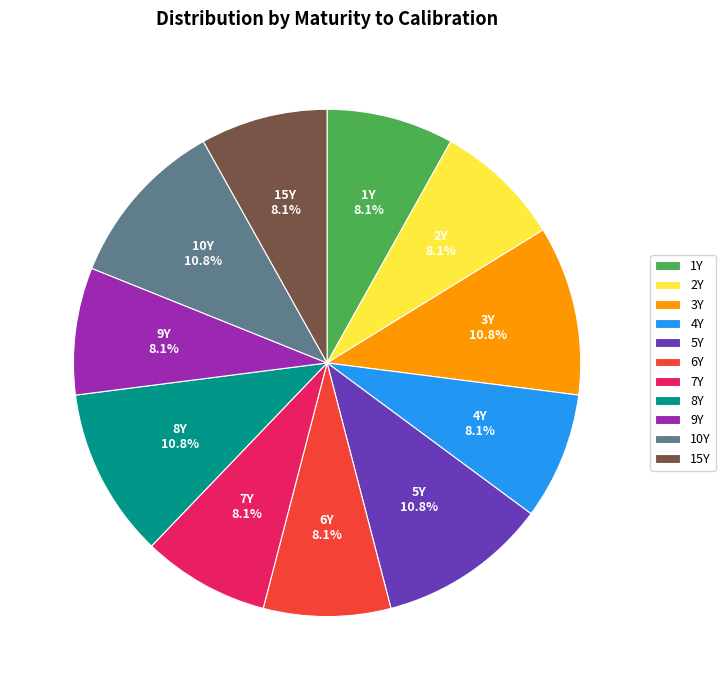

What portion of the pie excludes 6Y?

91.9%